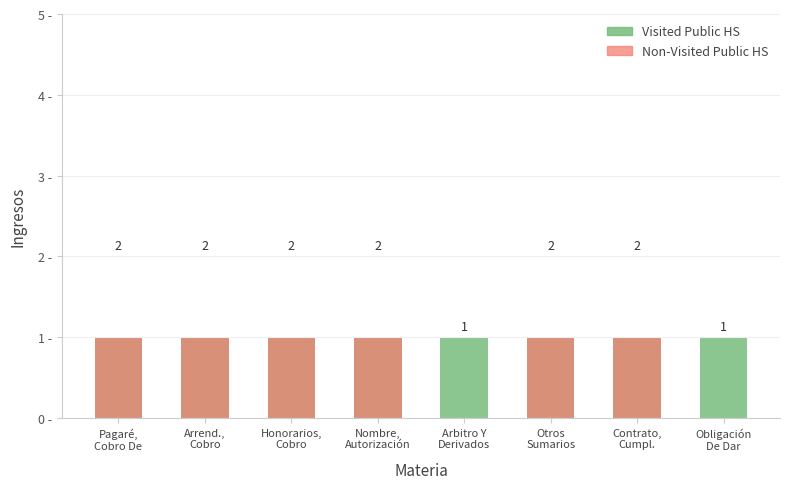

Which series has the largest range (max minus min)?

Non-Visited Public HS